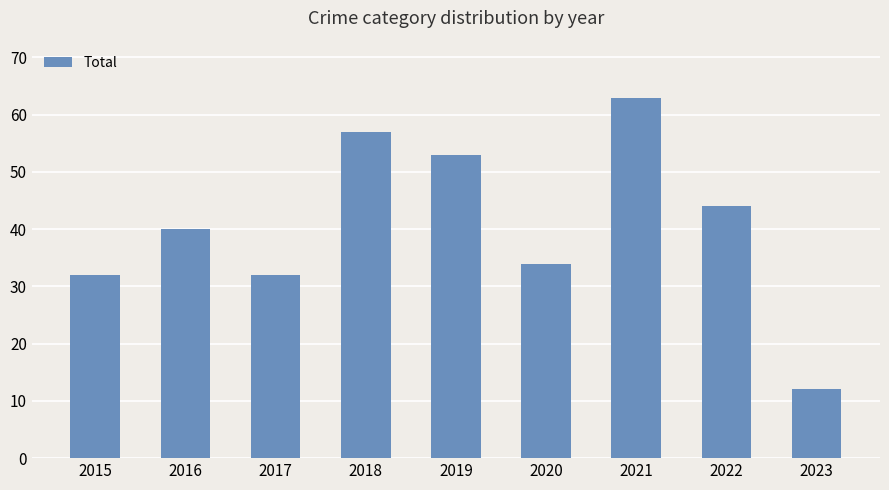

What is the value of the 1st bar from the left?

32